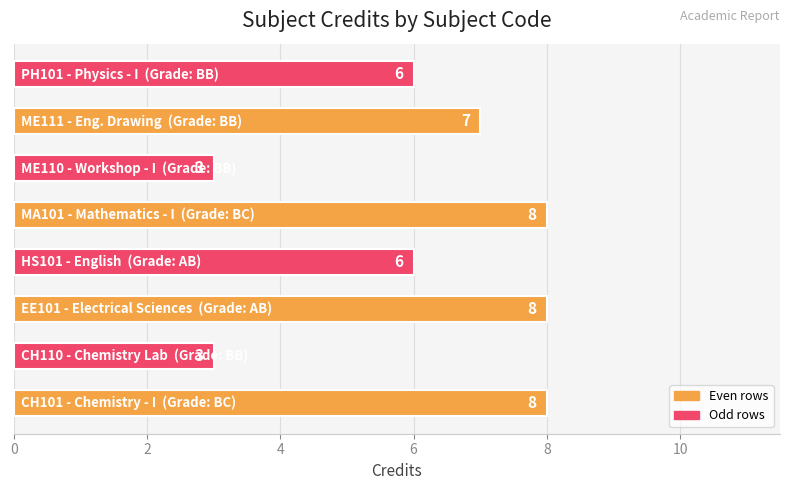

Count the values in the range 6 to 8.

6